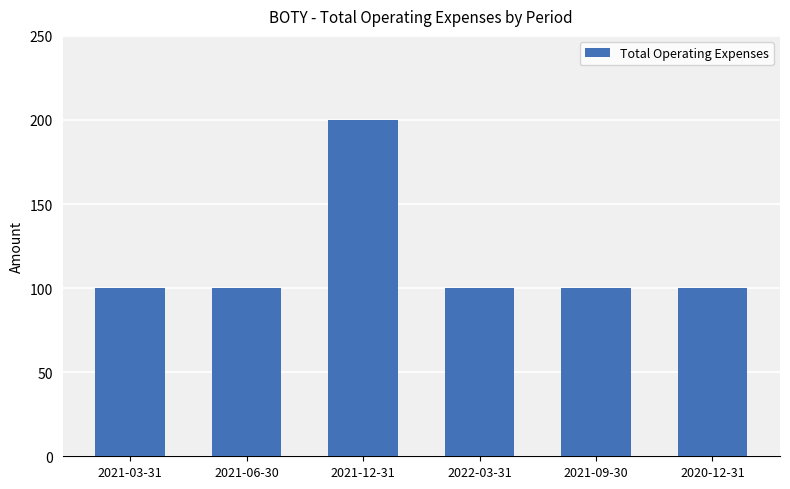

What position from the left is 2021-12-31?

3